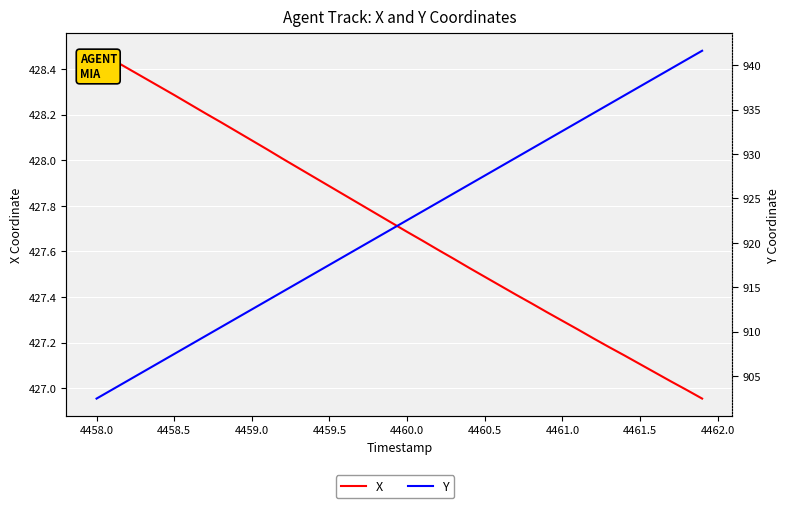

List the series in order of their peak value, highest first.

Y, X